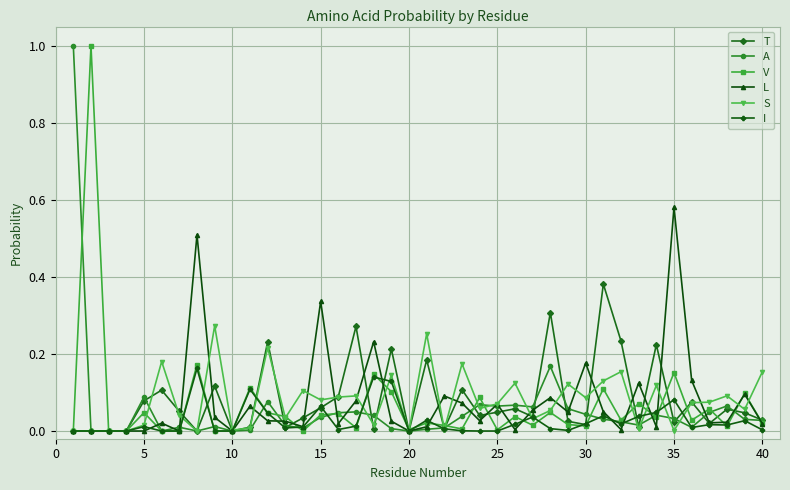

True or false: T has more than 1 interior local peaks.

True